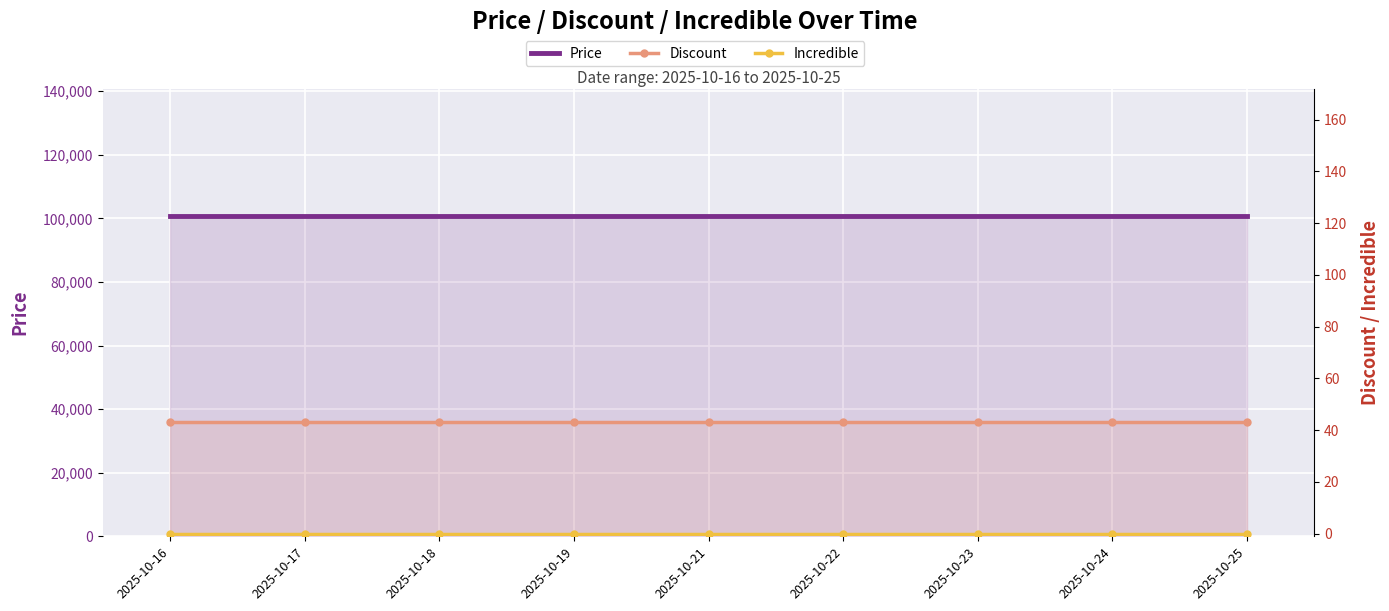

What value does the Discount series have at 2025-10-21?

43